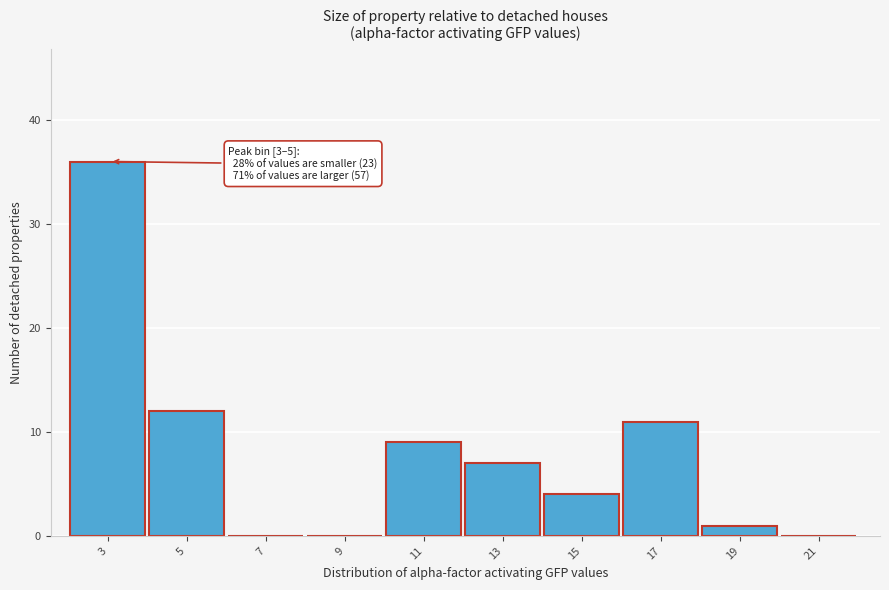

Reading right to left, transcribe all the data shown in this chart.

21=0	19=1	17=11	15=4	13=7	11=9	9=0	7=0	5=12	3=36